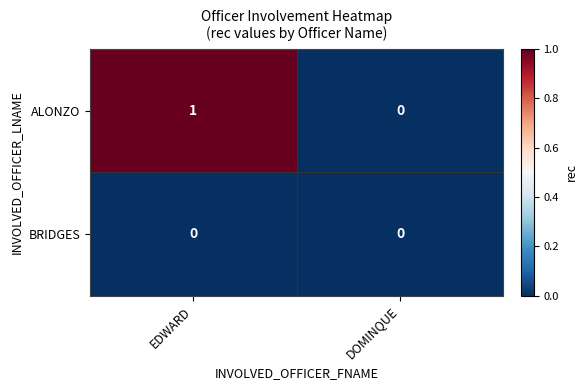

The value of ALONZO at DOMINQUE is 0. True or false?

True